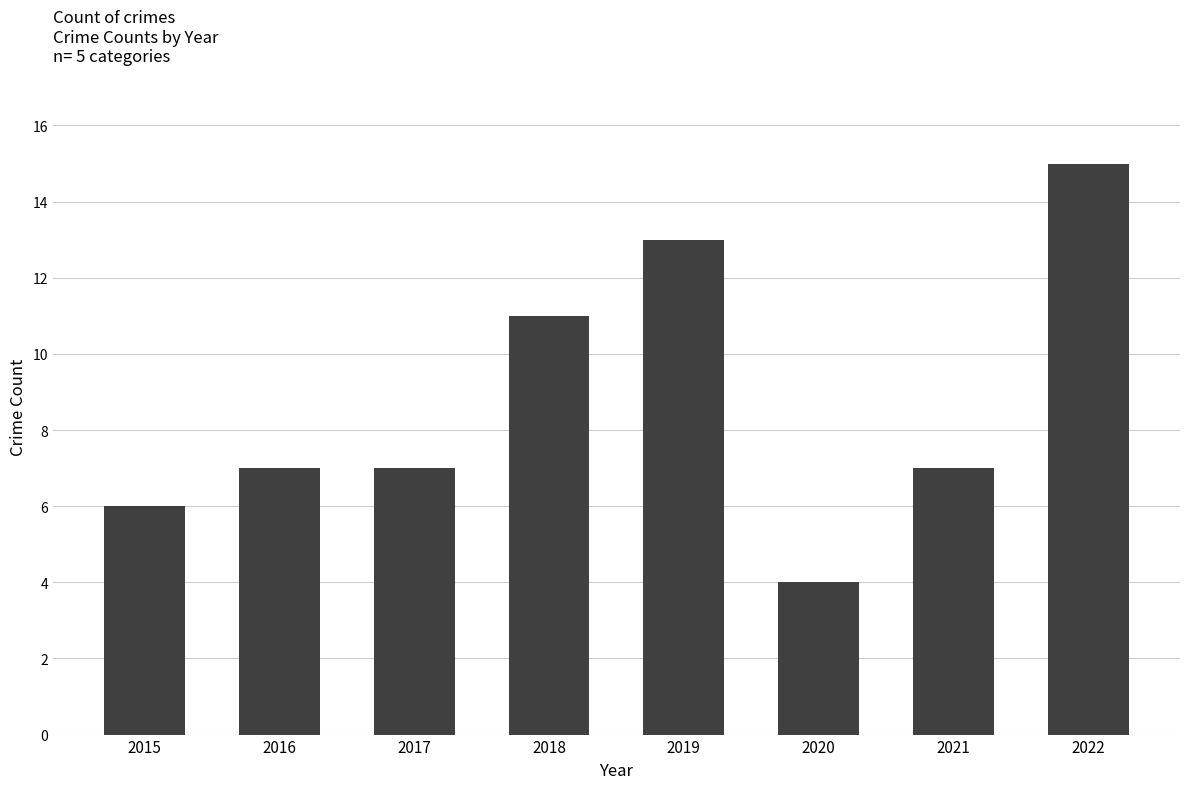

What is the change in value from 2019 to 2021?

-6